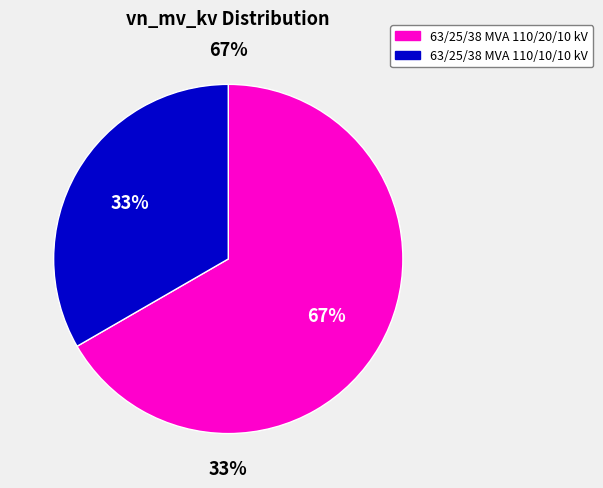

Which category accounts for the majority?

63/25/38 MVA 110/20/10 kV